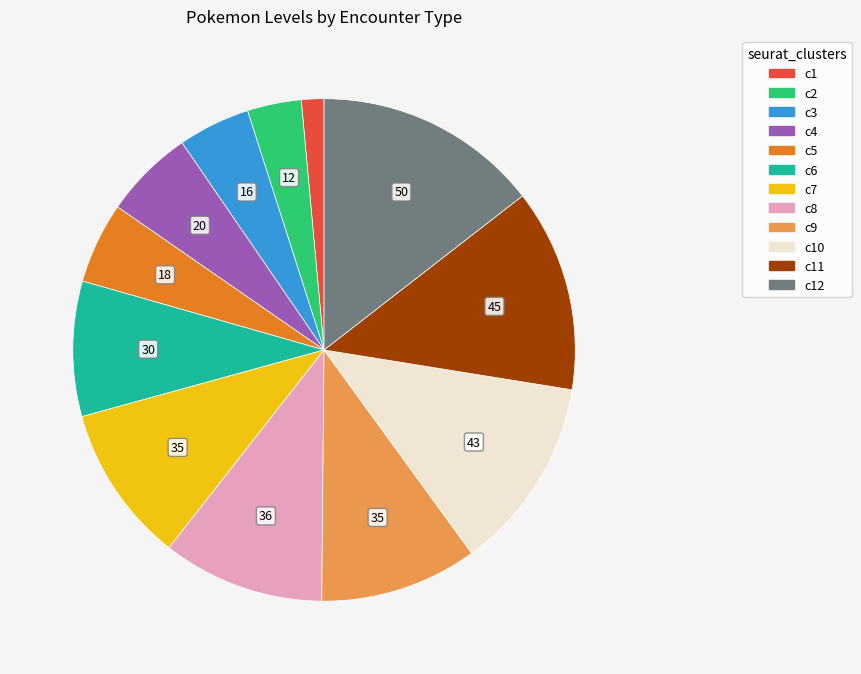

Is there a majority slice in this chart?

No